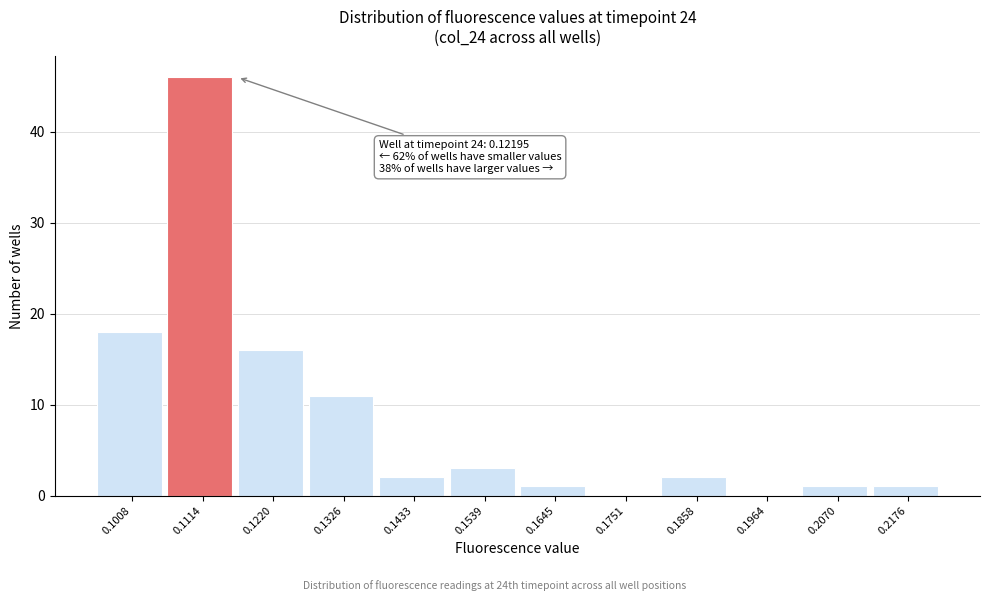

Reading right to left, what are all the values shown in this chart?

0.2176=1	0.2070=1	0.1964=0	0.1858=2	0.1751=0	0.1645=1	0.1539=3	0.1433=2	0.1326=11	0.1220=16	0.1114=46	0.1008=18